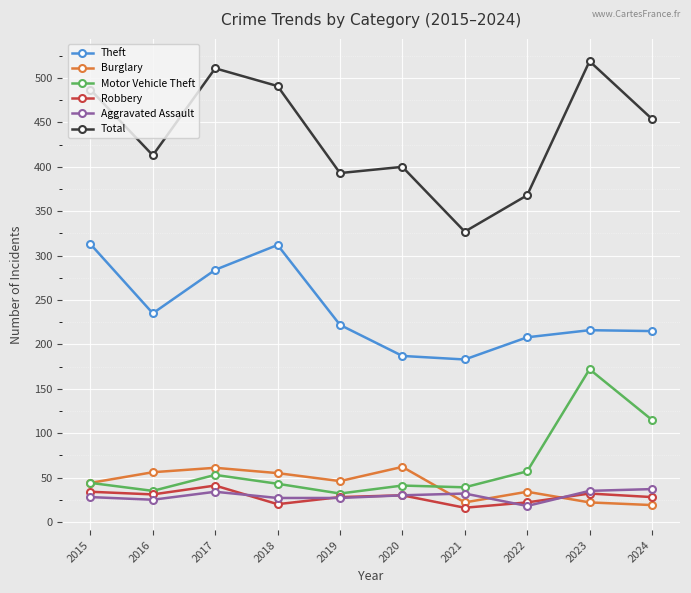

True or false: Robbery and Theft intersect in this chart.

False